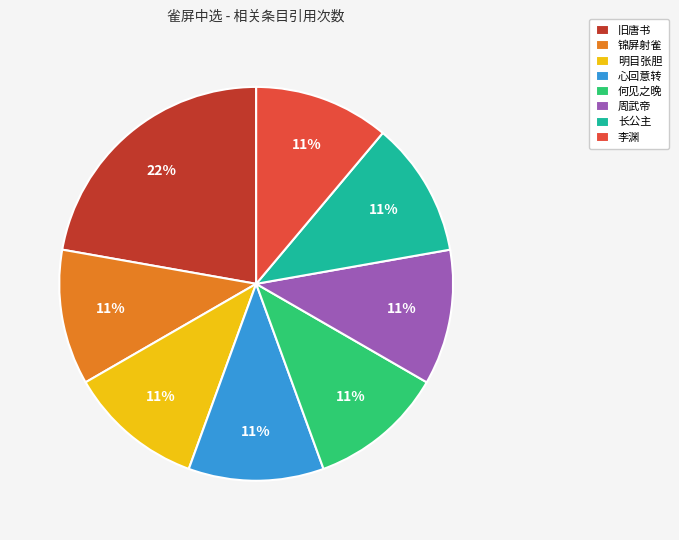

Is the sum of 旧唐书 and 心回意转 greater than half?

No